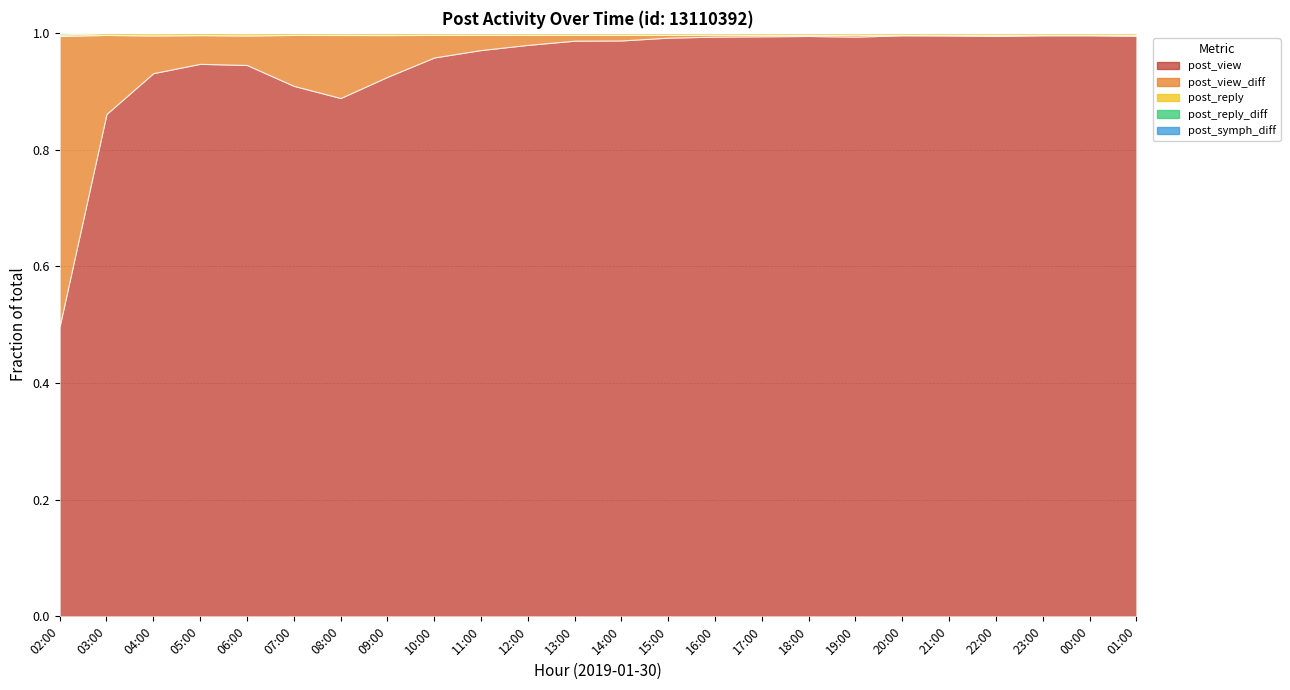

Reading left to right, list all the values displayed in this chart.

post_view: 02:00=1618	03:00=1920	04:00=2063	05:00=2176	06:00=2299	07:00=2543	08:00=2895	09:00=3138	10:00=3270	11:00=3360	12:00=3420	13:00=3455	14:00=3489	15:00=3506	16:00=3517	17:00=3526	18:00=3533	19:00=3544	20:00=3547	21:00=3551	22:00=3558	23:00=3561	00:00=3564	01:00=3570
post_view_diff: 02:00=1618	03:00=302	04:00=143	05:00=113	06:00=123	07:00=244	08:00=352	09:00=243	10:00=132	11:00=90	12:00=60	13:00=35	14:00=34	15:00=17	16:00=11	17:00=9	18:00=7	19:00=11	20:00=3	21:00=4	22:00=7	23:00=3	00:00=3	01:00=6
post_reply: 02:00=8	03:00=8	04:00=9	05:00=9	06:00=10	07:00=10	08:00=11	09:00=12	10:00=12	11:00=12	12:00=12	13:00=12	14:00=12	15:00=12	16:00=12	17:00=12	18:00=12	19:00=12	20:00=12	21:00=12	22:00=12	23:00=12	00:00=12	01:00=12
post_reply_diff: 02:00=8	03:00=0	04:00=1	05:00=0	06:00=1	07:00=0	08:00=1	09:00=1	10:00=0	11:00=0	12:00=0	13:00=0	14:00=0	15:00=0	16:00=0	17:00=0	18:00=0	19:00=0	20:00=0	21:00=0	22:00=0	23:00=0	00:00=0	01:00=0
post_symph_diff: 02:00=1	03:00=0	04:00=0	05:00=0	06:00=0	07:00=0	08:00=0	09:00=0	10:00=0	11:00=0	12:00=0	13:00=0	14:00=0	15:00=0	16:00=0	17:00=0	18:00=0	19:00=0	20:00=0	21:00=0	22:00=0	23:00=0	00:00=0	01:00=0